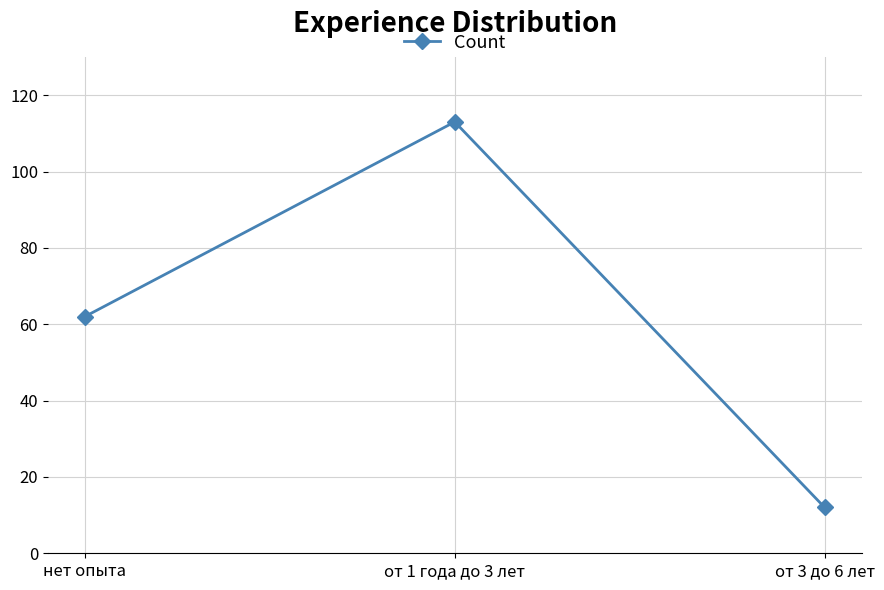

What position from the left is от 3 до 6 лет?

3